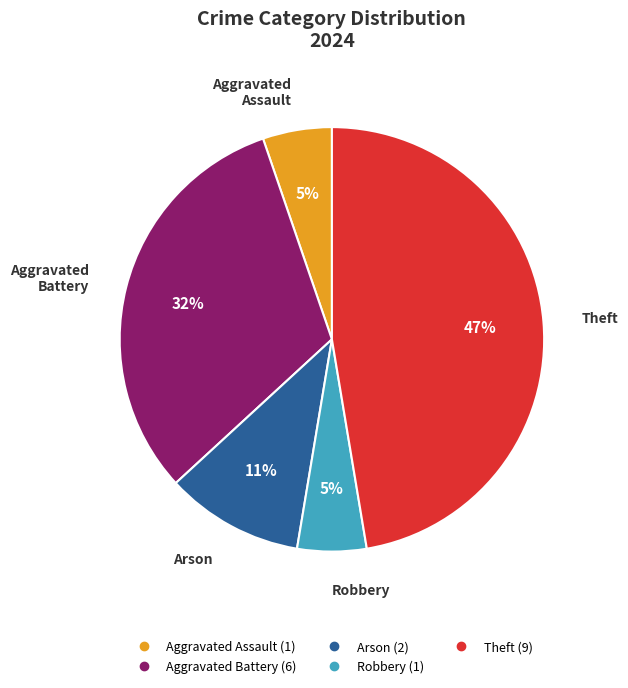

Is there a majority slice in this chart?

No